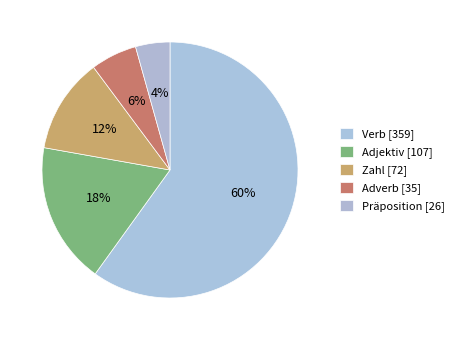

What is the change in value from Verb to Adverb?

-324